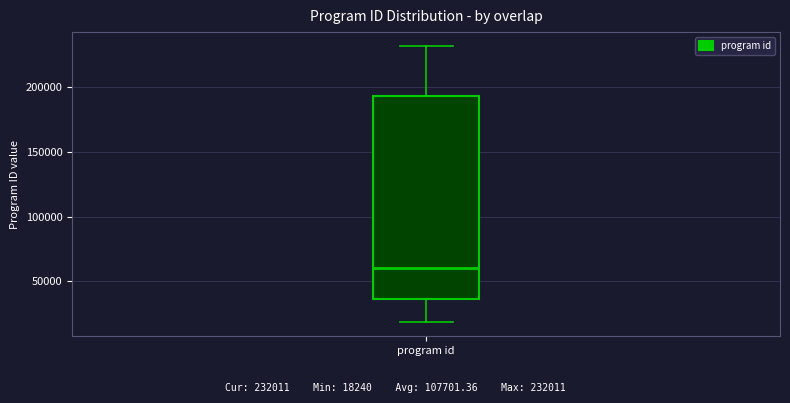

Read this box plot against the y-axis: the position of the median line, the range covered by the box, and the ends of both whiskers. The values are not printed on the chart, so give them approximately, as read against the axis.

median 60000, box 35000 to 195000, whiskers 20000 to 230000